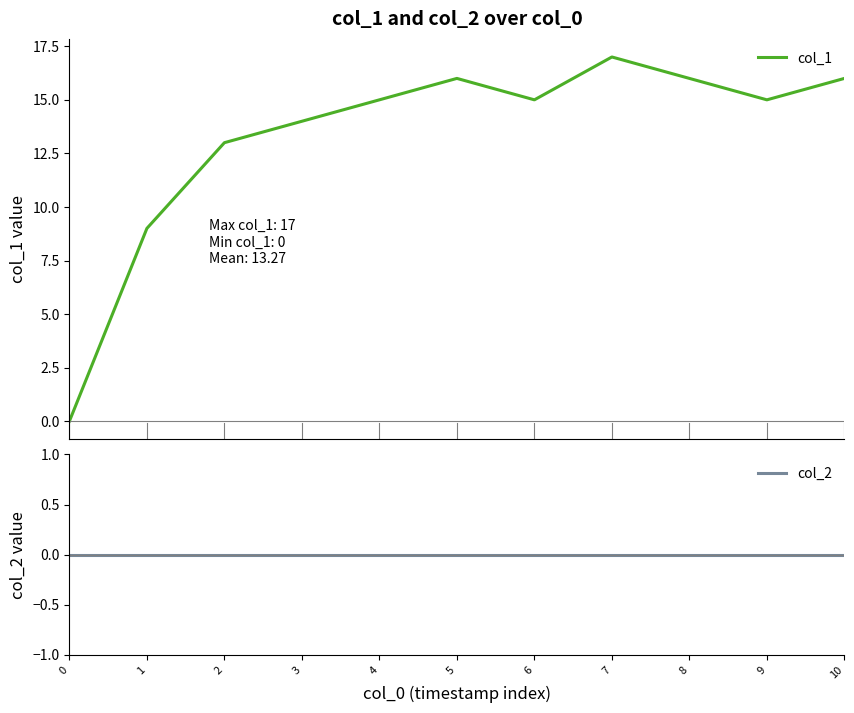

Where is col_1 nearest to the value 8?

1